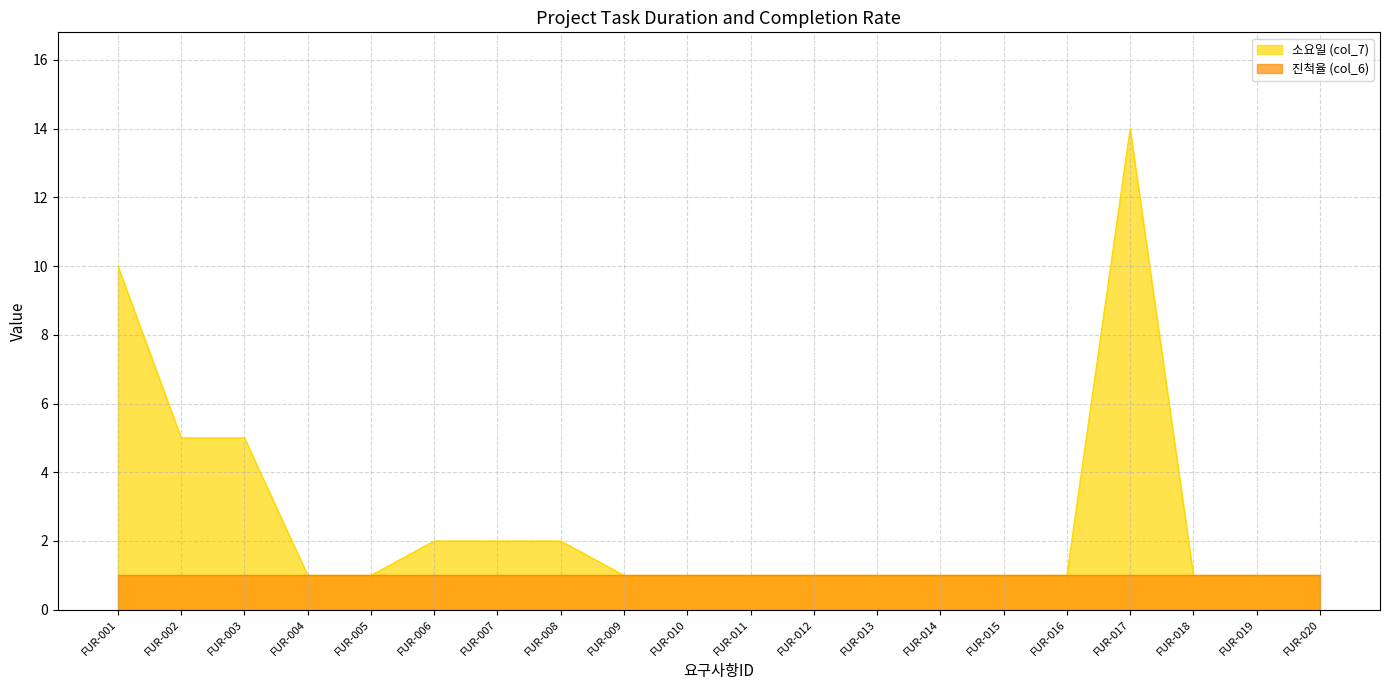

Between FUR-020 and FUR-001, which is larger?

FUR-001